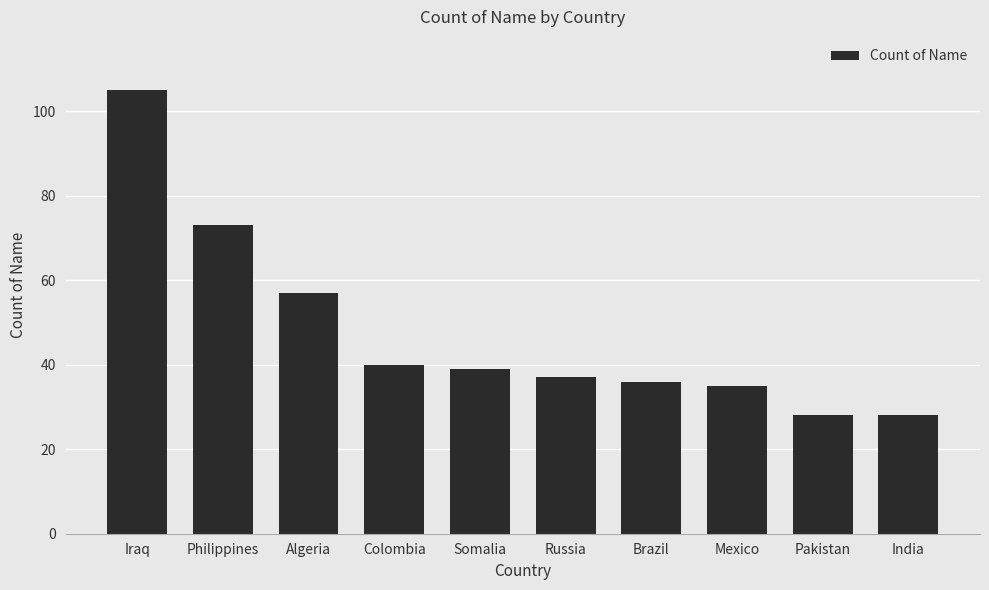

What is the difference between the maximum and minimum values?

77